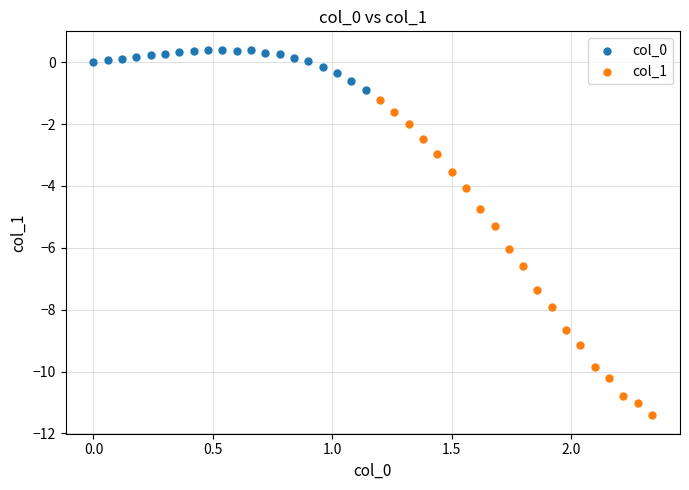

Which series has the widest spread of Y values?

col_1